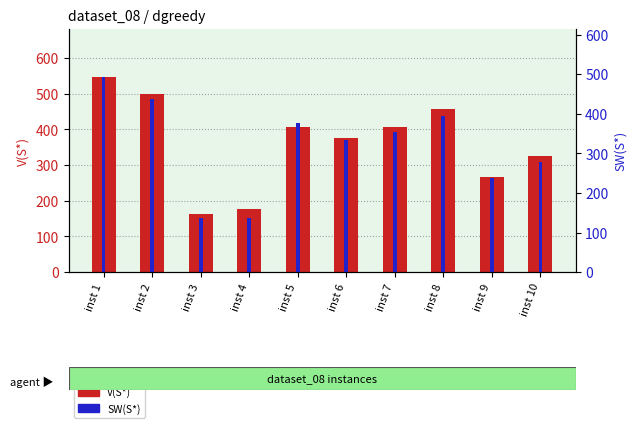

Does the chart contain any negative values?

No